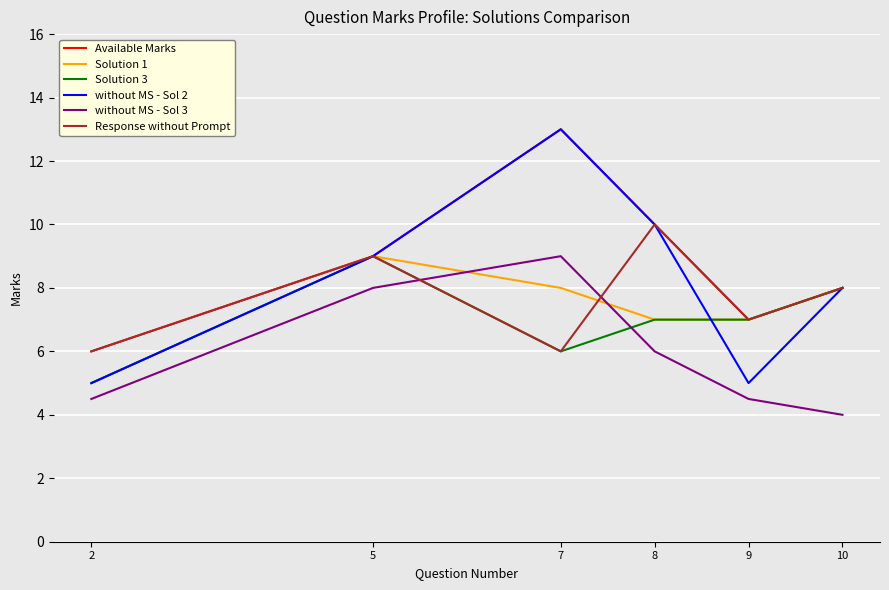

How many Solution 1 values are between 7 and 8?

4